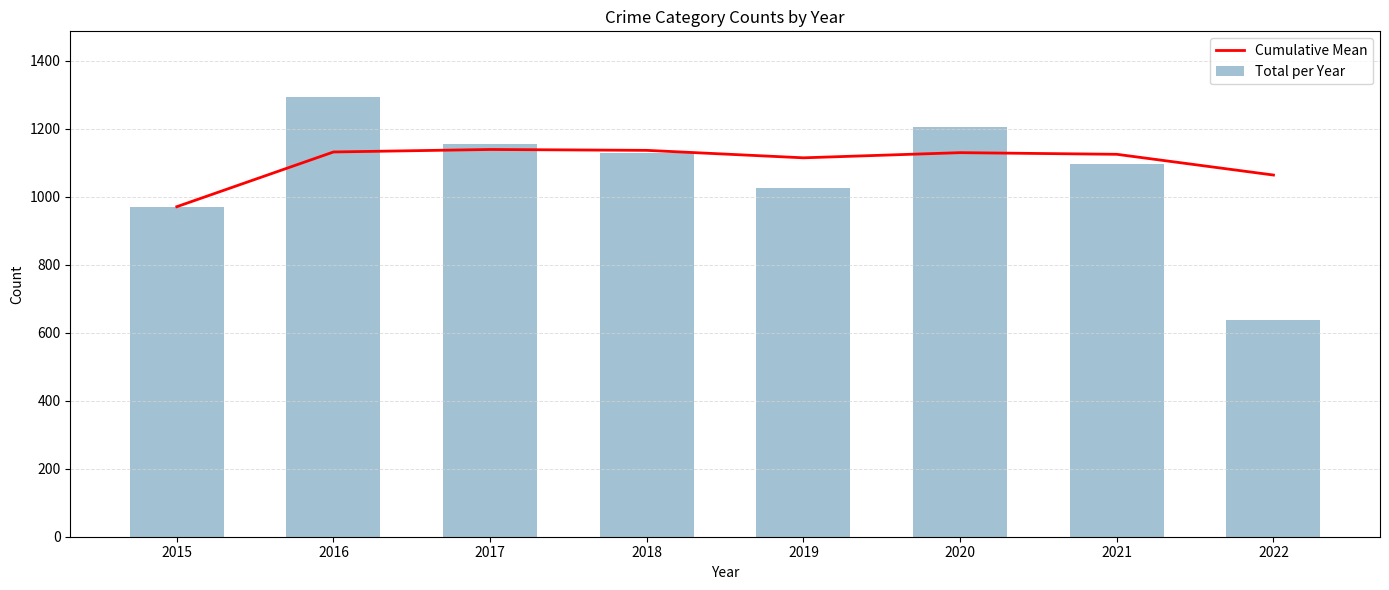

Where does the Cumulative Mean series first go above 1130?

2016